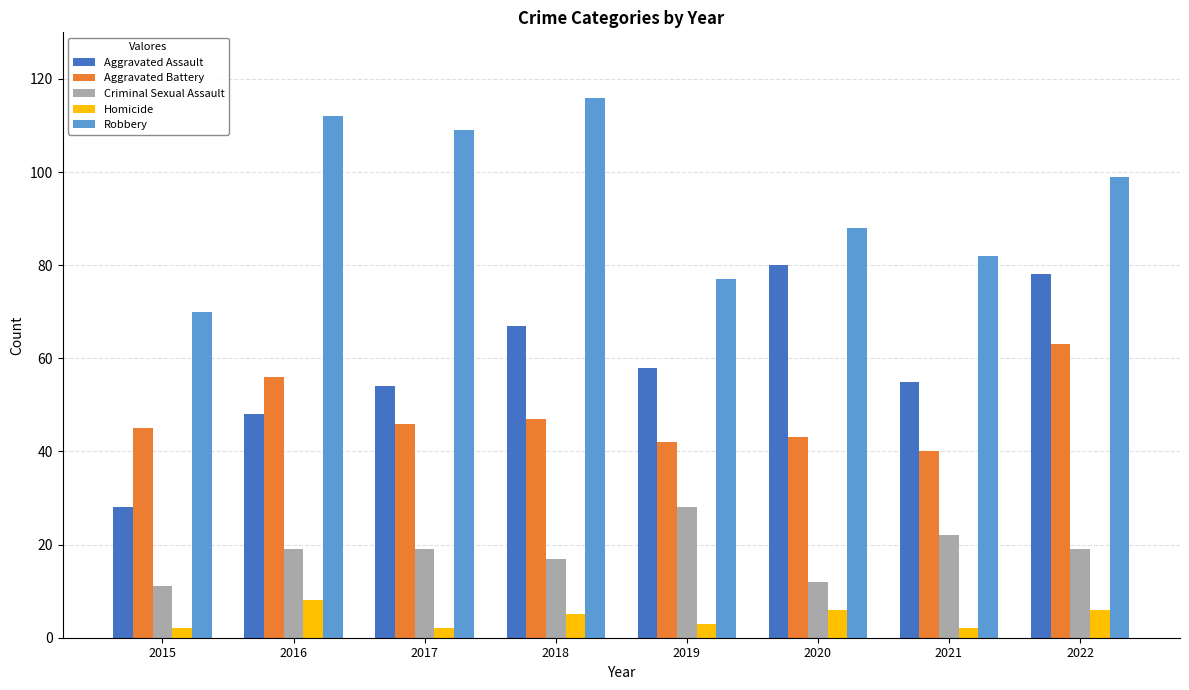

What is the difference between the Criminal Sexual Assault values at 2017 and 2021?

3